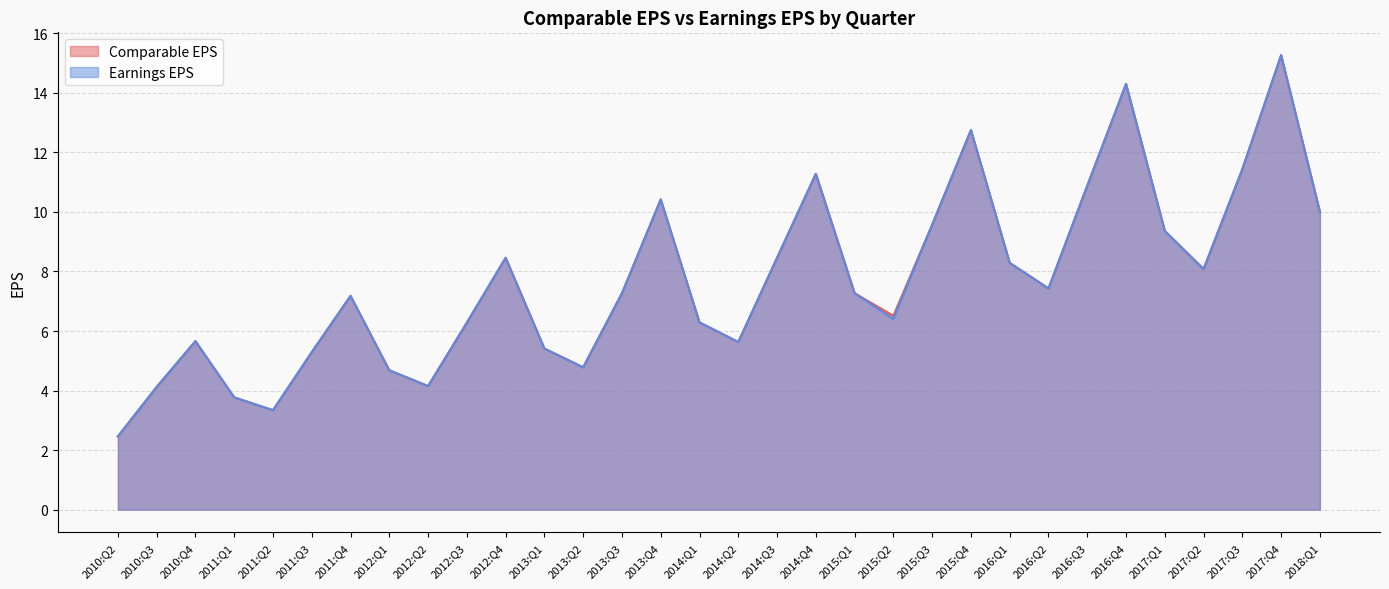

What is the difference between the second highest and second lowest values in the Comparable EPS series?

11.0